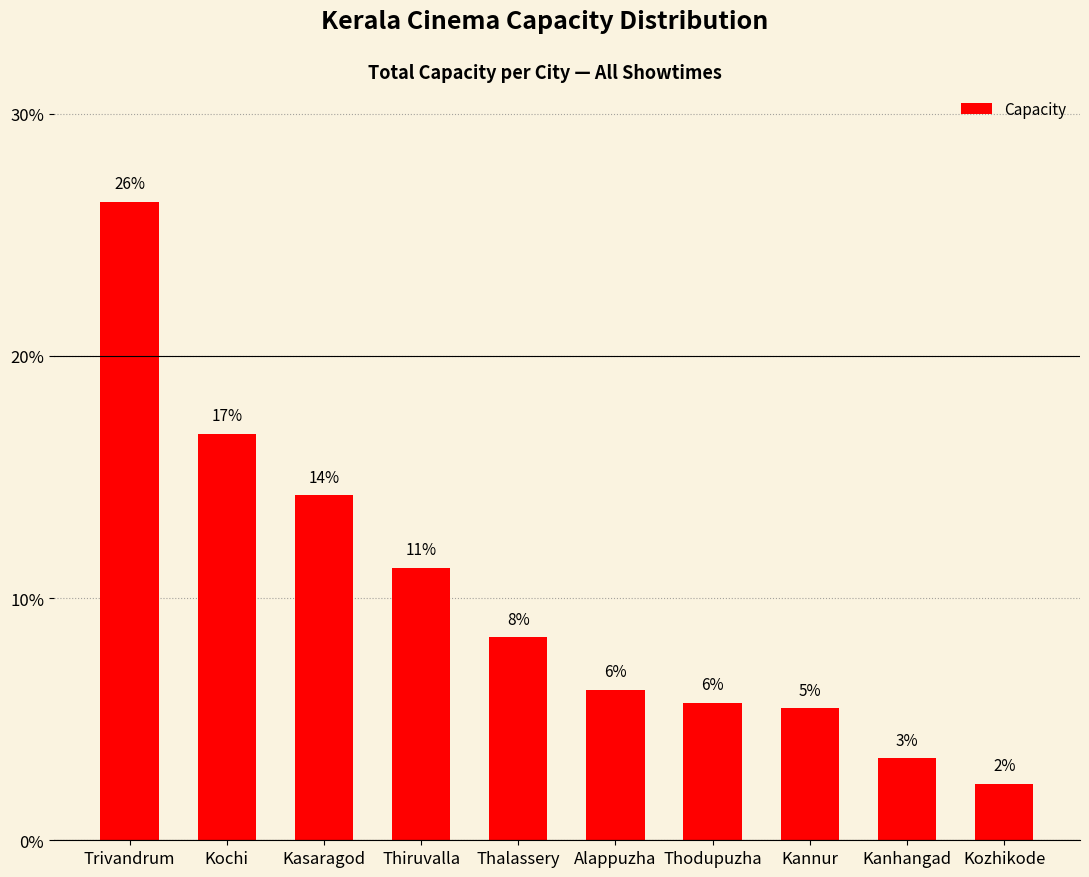

What is the sum of the values at Thodupuzha and Thalassery?

14.1